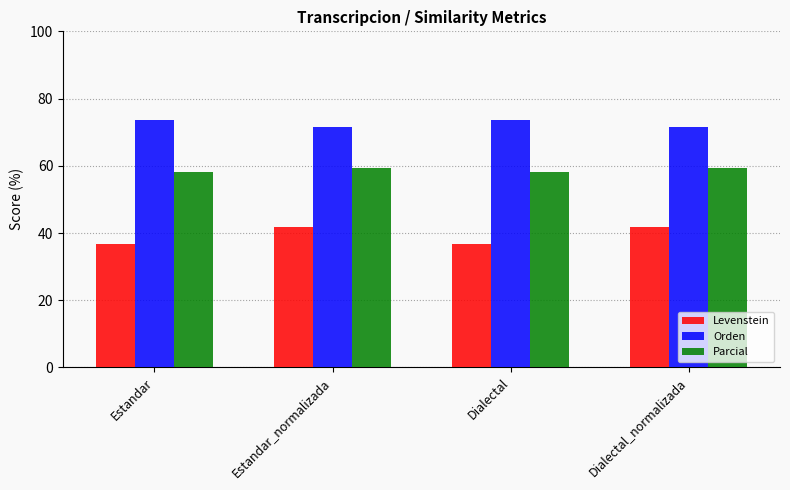

What is the label of the 4th bar from the right?

Estandar